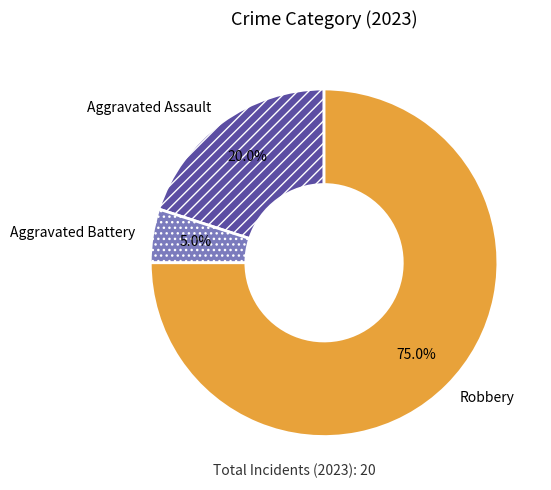

How many segments does this pie chart have?

3